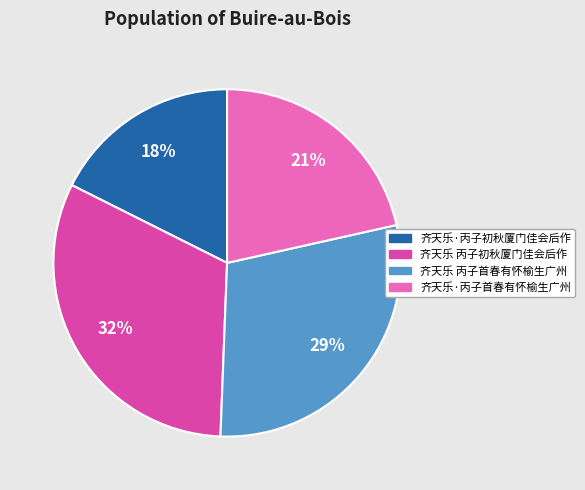

To the nearest percent, what is the average slice percentage?

25%